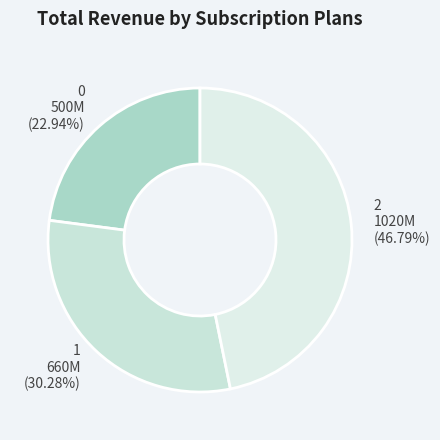

Which category has the biggest portion of the pie?

2